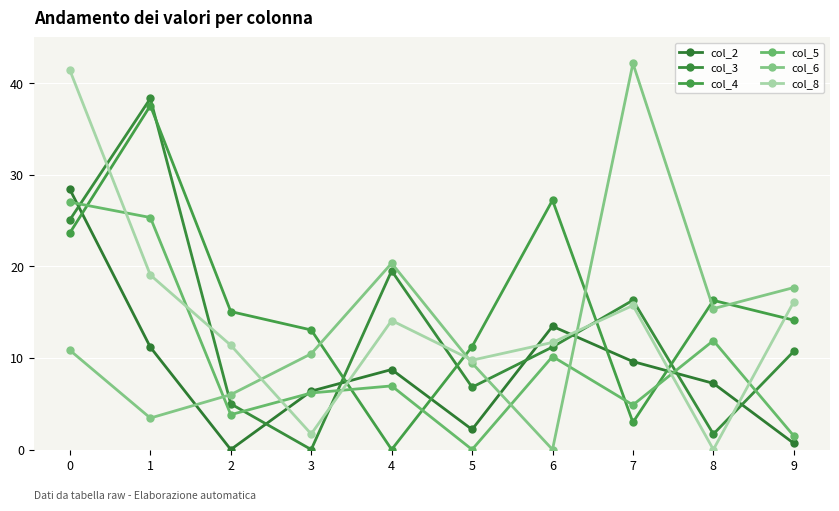

What is the difference between the second highest and minimum values in the col_4 series?

27.2